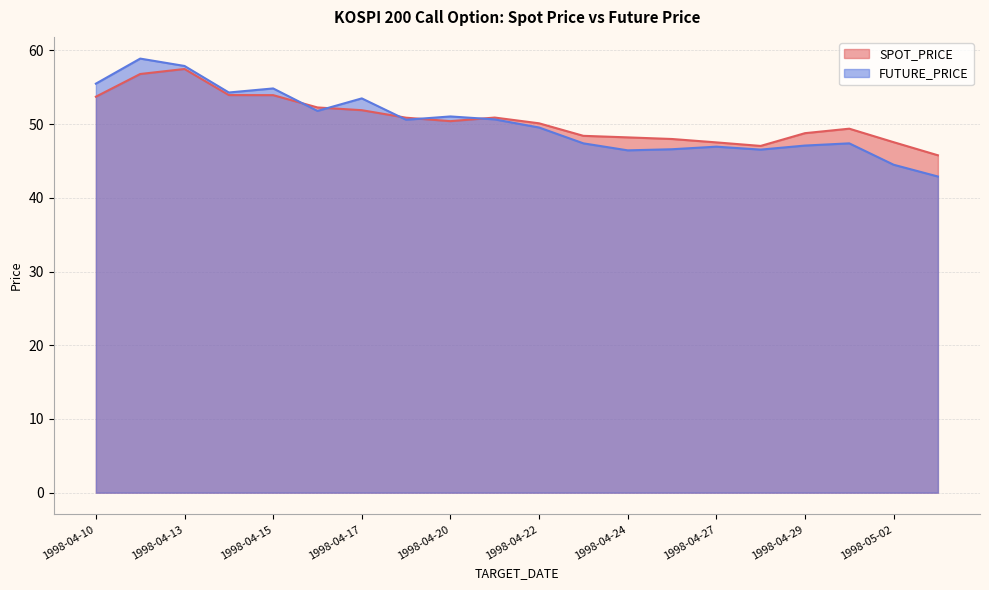

Which category has the lowest value across all series?

1998-05-04